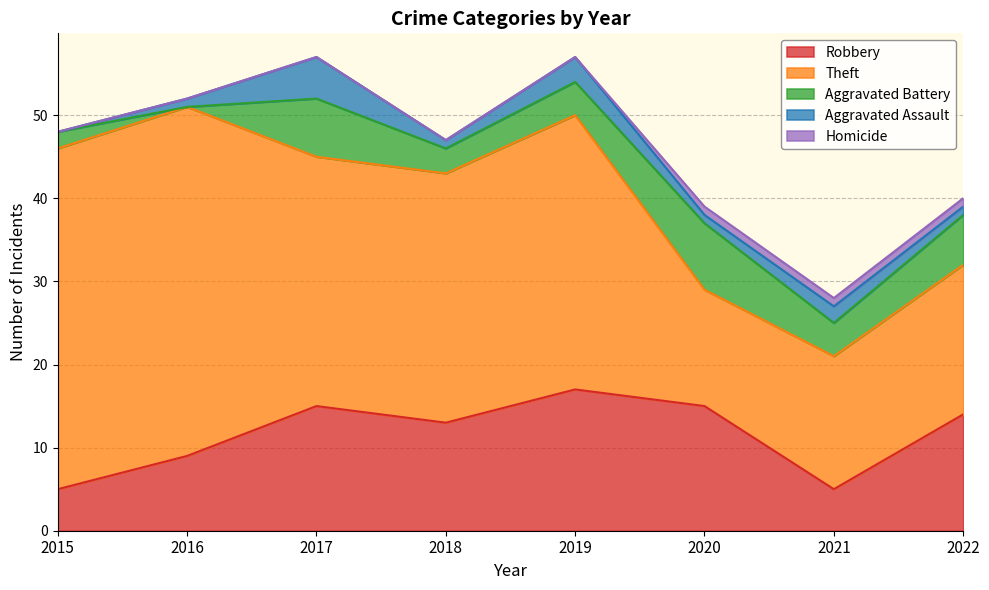

True or false: Aggravated Battery has more than 2 interior local peaks.

False